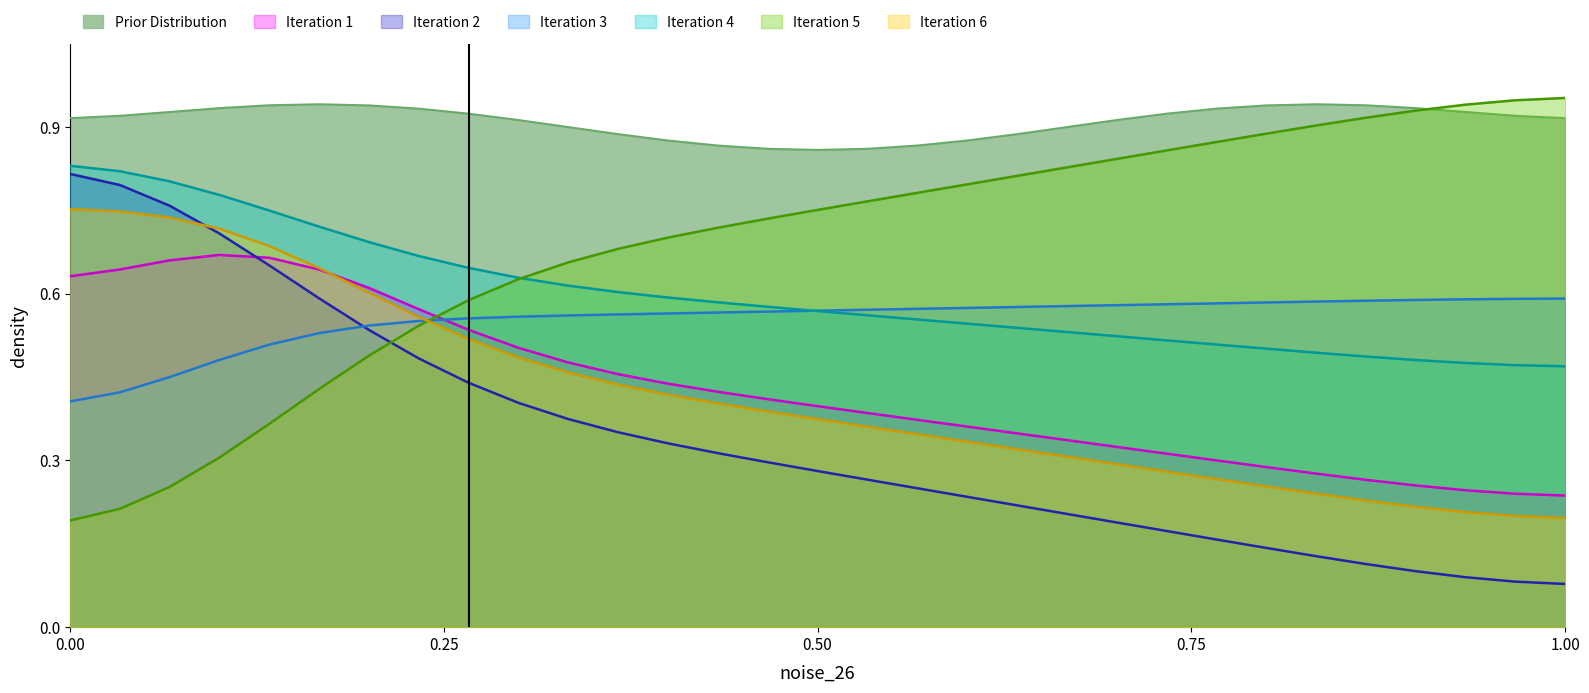

True or false: Iteration 2 and Prior Distribution intersect in this chart.

False